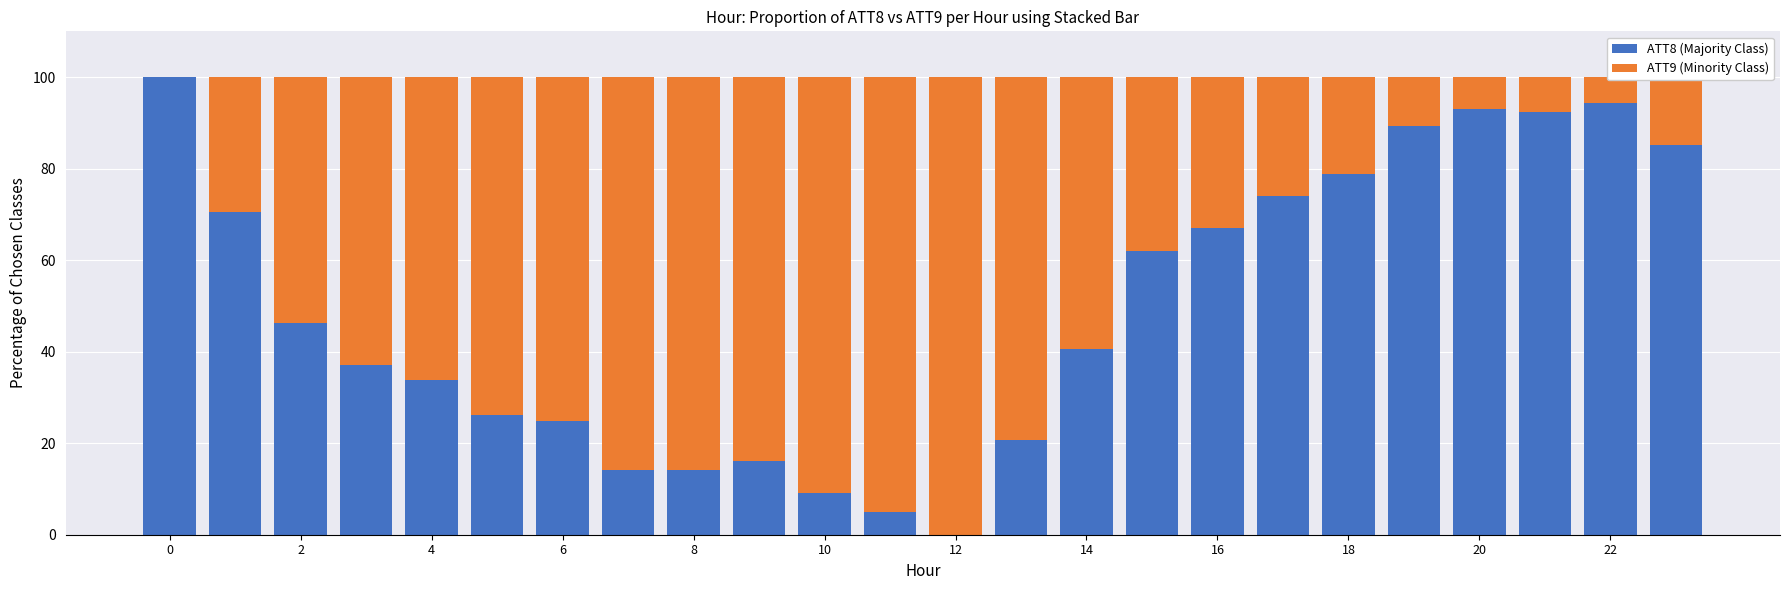

What is the maximum value for ATT8 (Majority Class)?

100.0